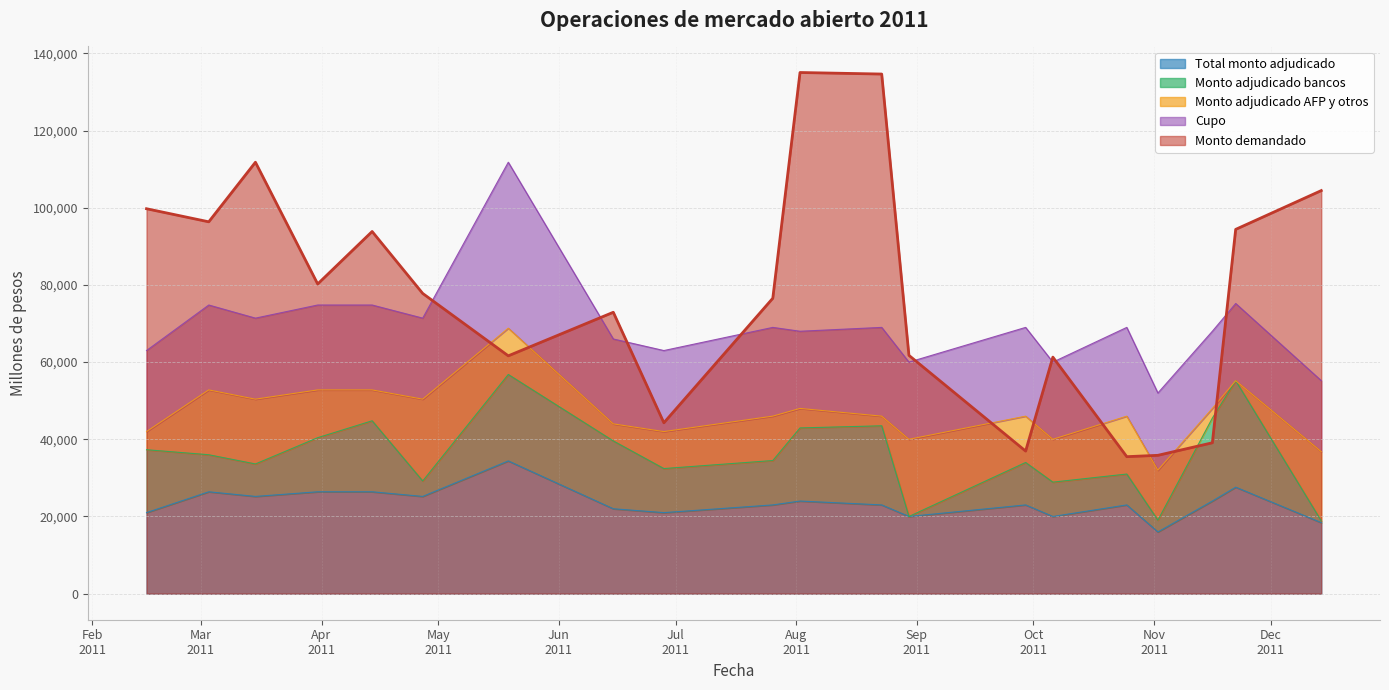

What is the label of the 16th point from the left?

25-10-2011